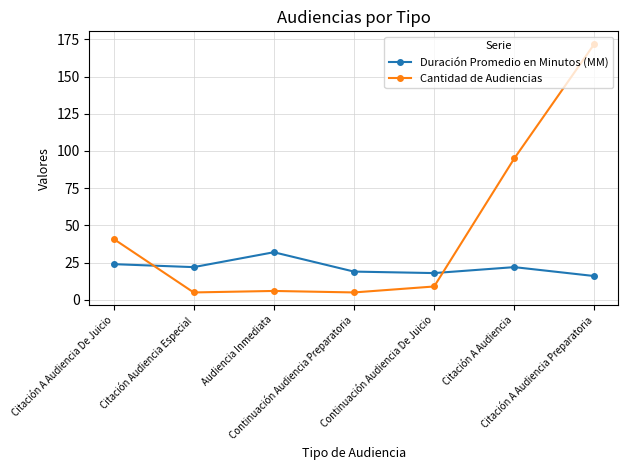

The Cantidad de Audiencias series shows 5 at Continuación Audiencia Preparatoria. True or false?

True